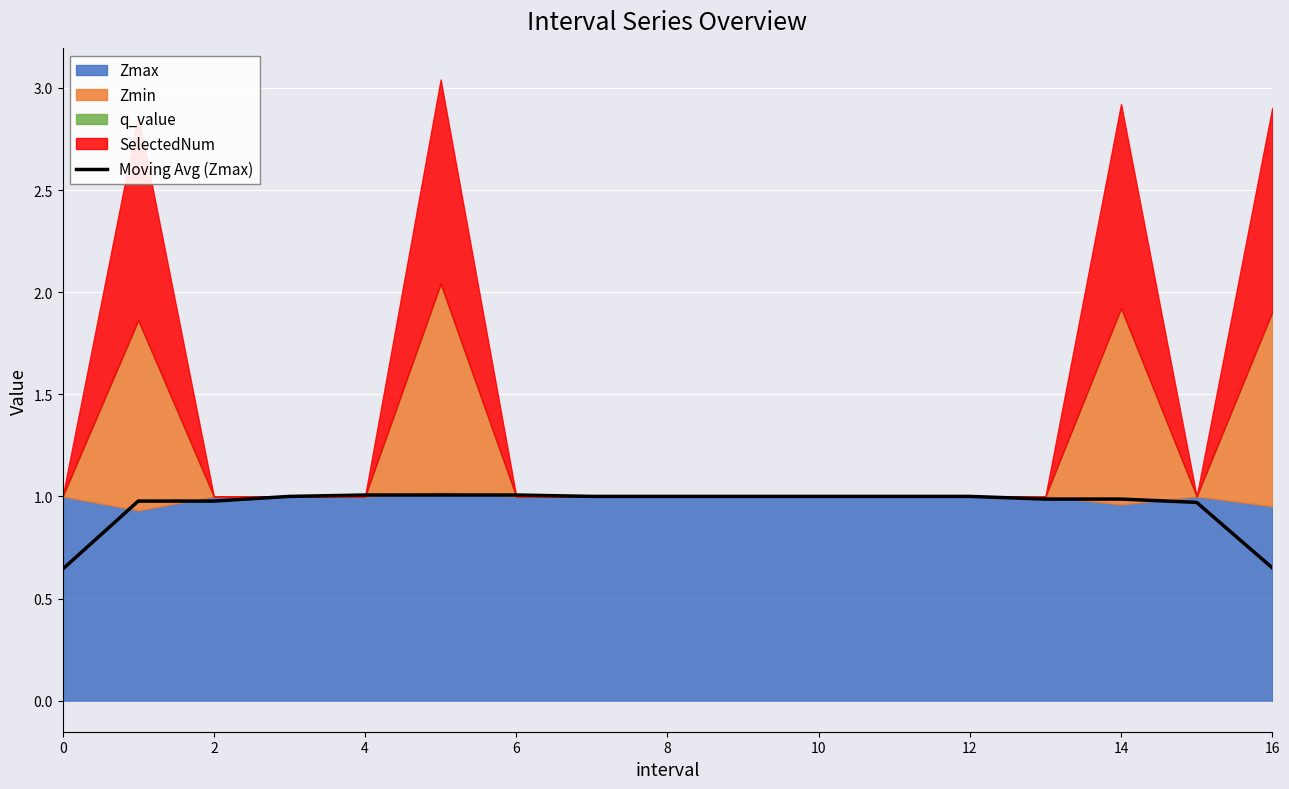

What is the highest value of the Moving Avg (Zmax) series?

1.0